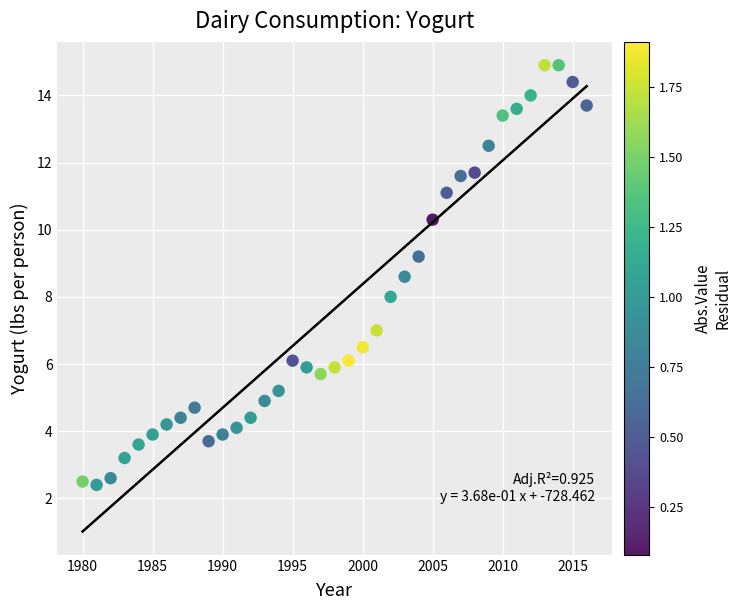

What is the range of X values (max minus min)?

36.0